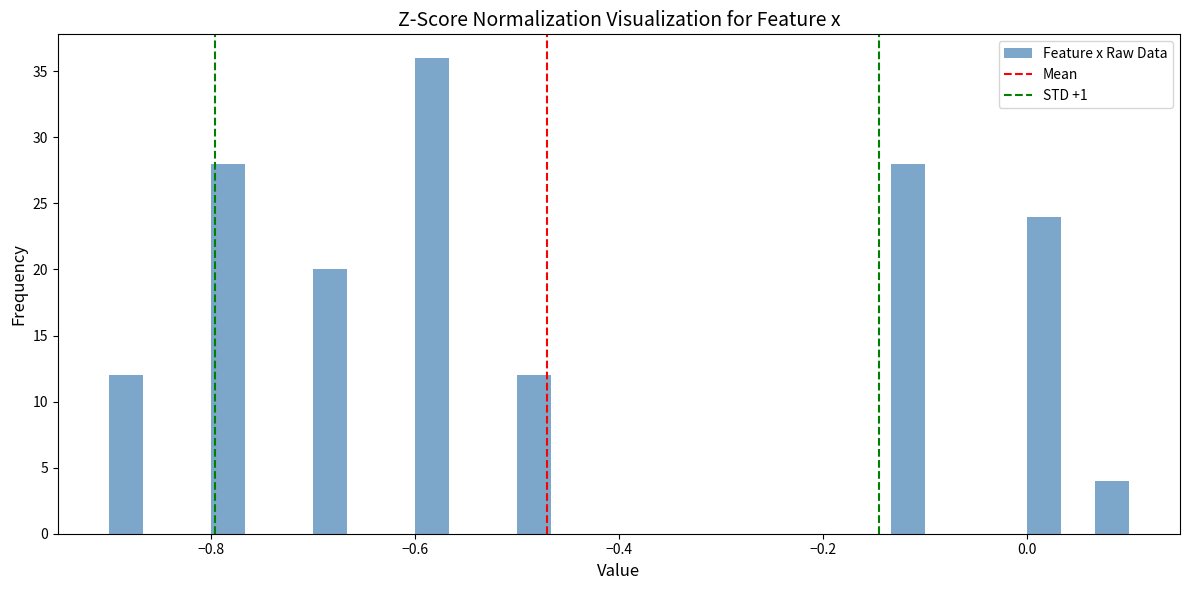

Read against the x-axis, roughly where is the centre of the tallest bar?

-0.58